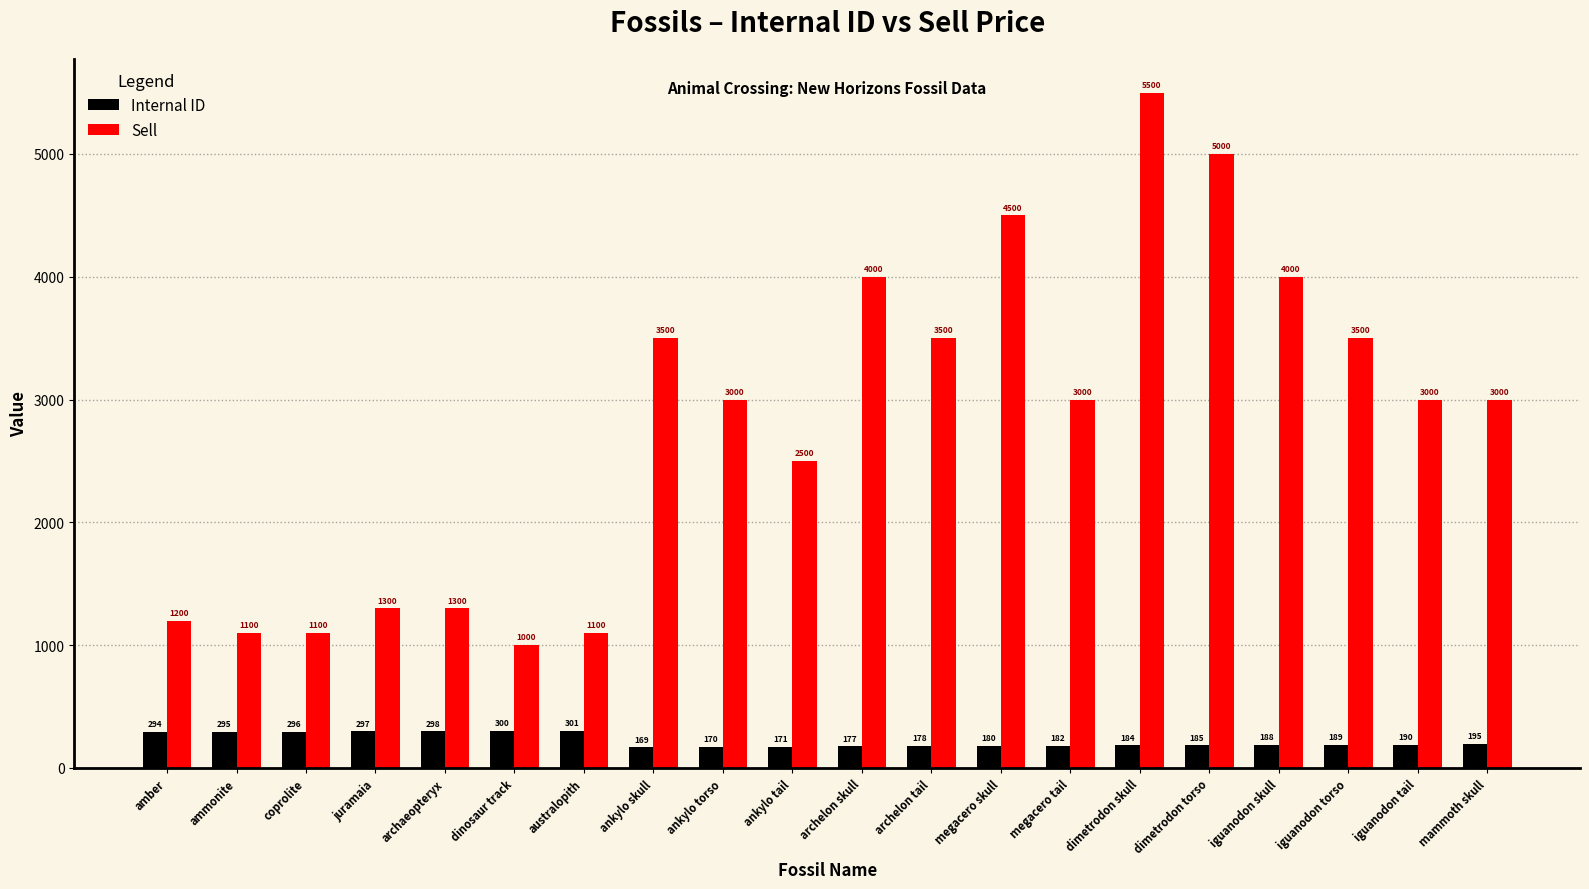

Which series has the largest total across all categories?

Sell